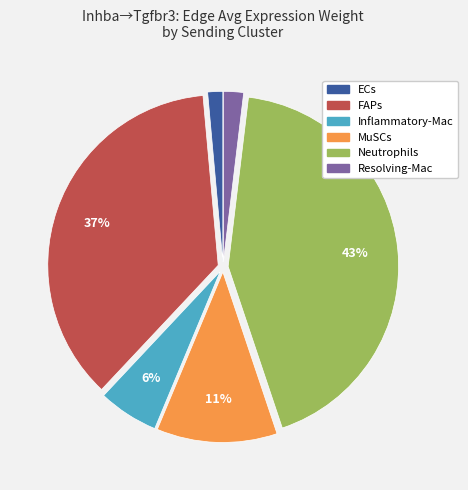

Count the number of slices in the pie.

6